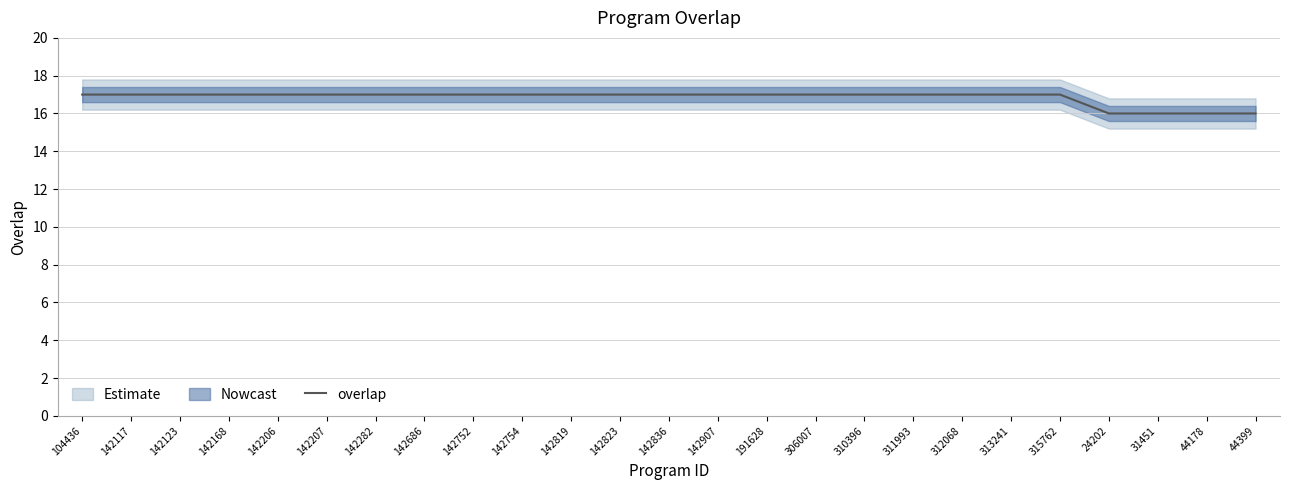

What position from the left is 142282?

7